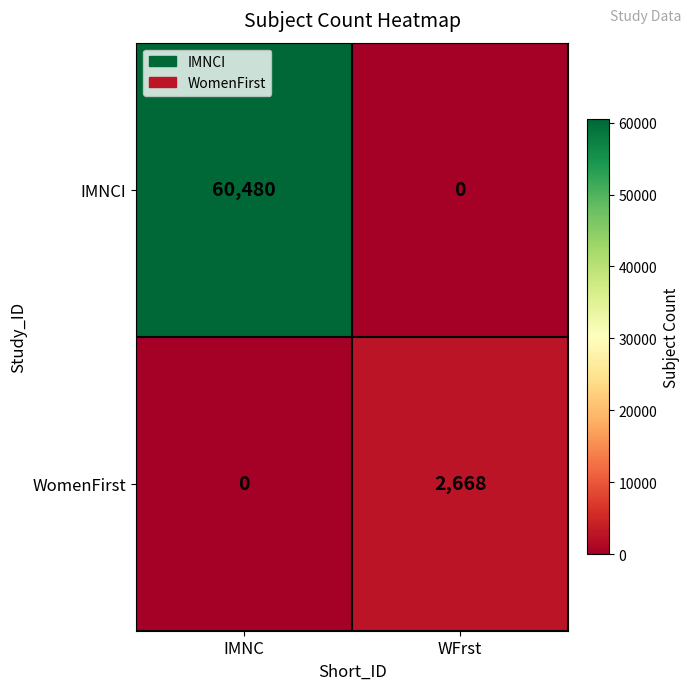

How many distinct data groups are displayed?

2